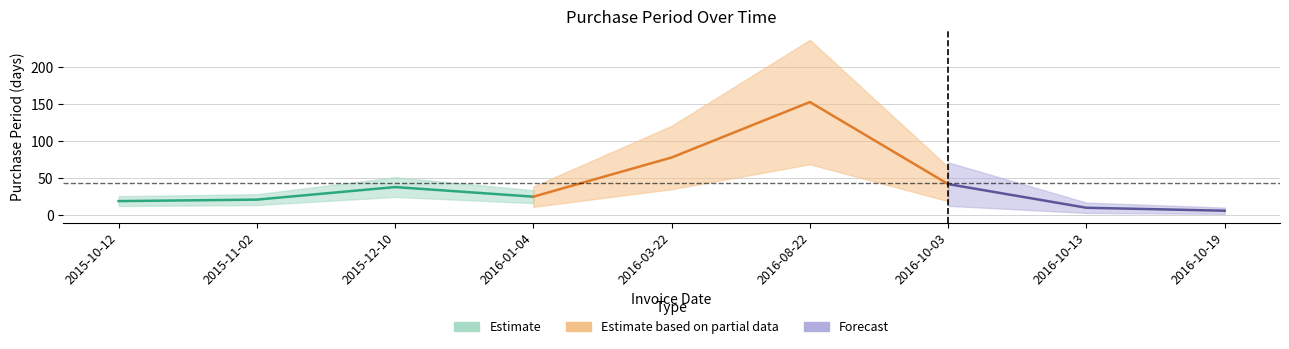

Where is the first local minimum?

2016-01-04